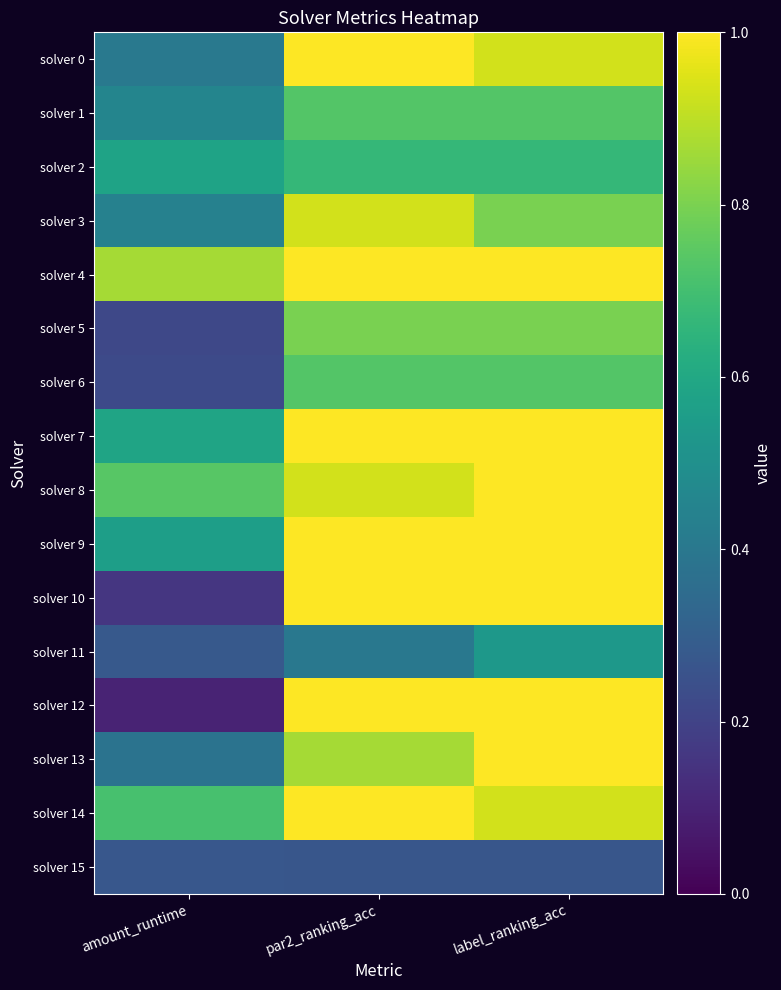

Between amount_runtime and par2_ranking_acc, which is larger?

par2_ranking_acc